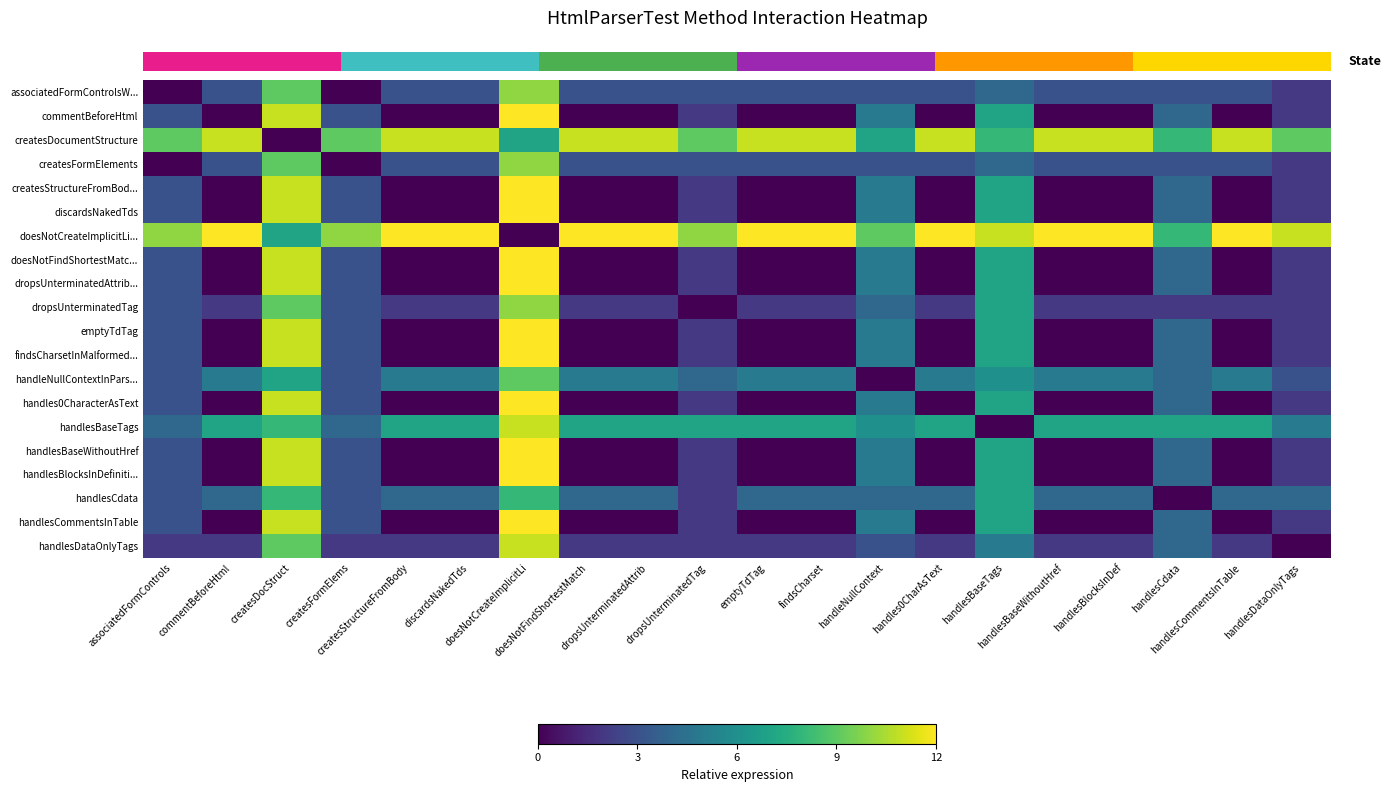

Which category has the lowest value across all series?

associatedFormControls